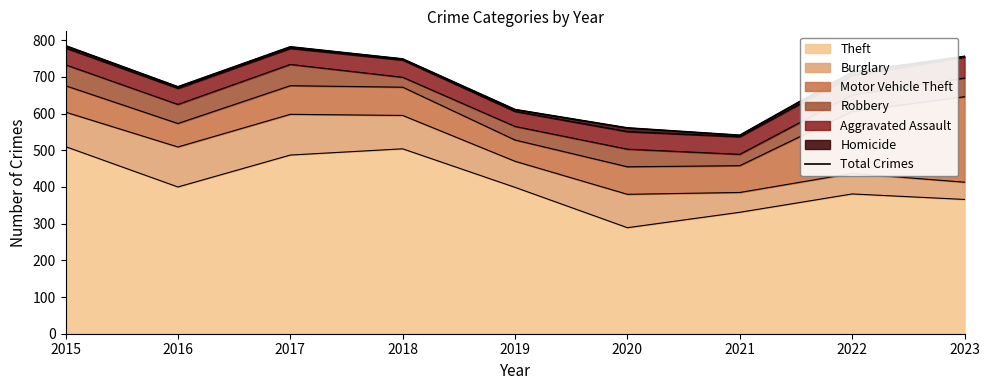

Reading left to right, transcribe all the data shown in this chart.

785	673	782	749	611	561	541	713	756